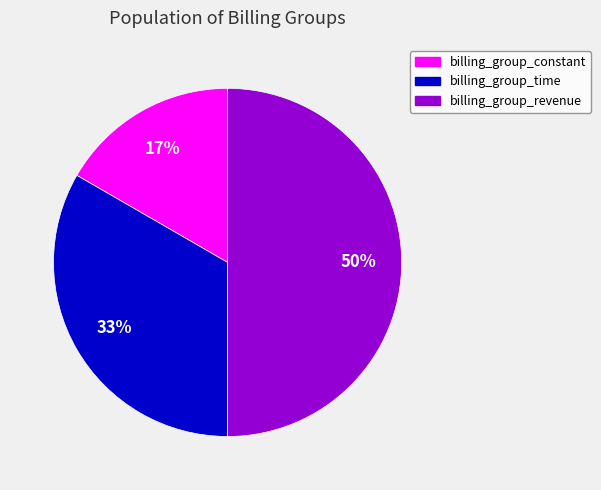

Count the number of slices in the pie.

3